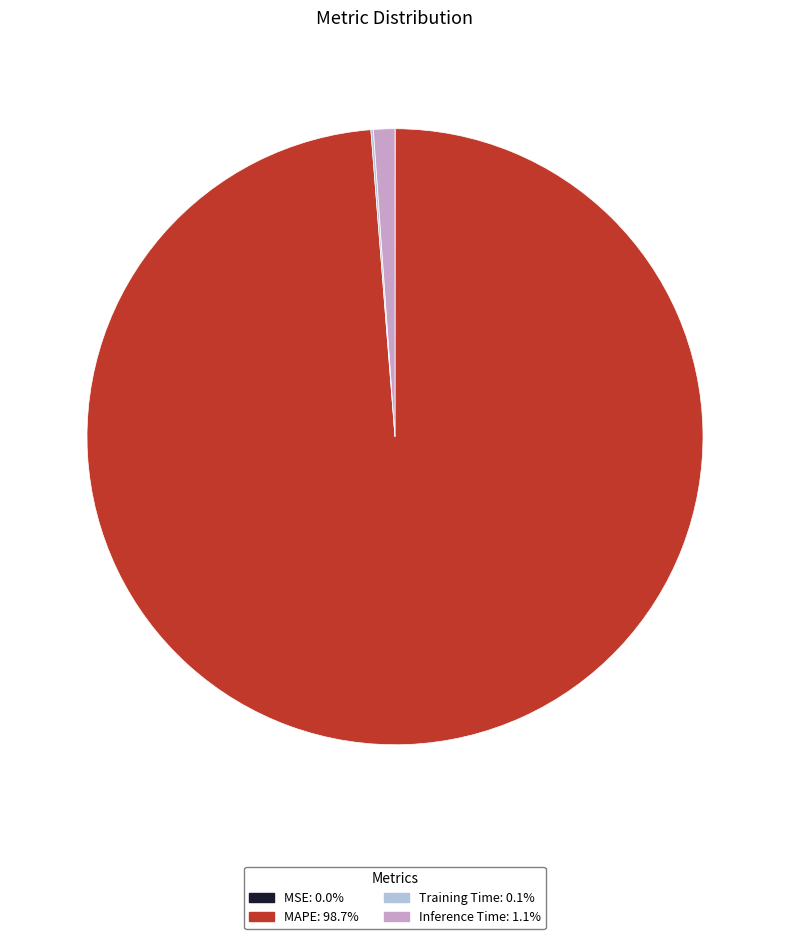

The Inference Time slice represents 1% of the pie. True or false?

True